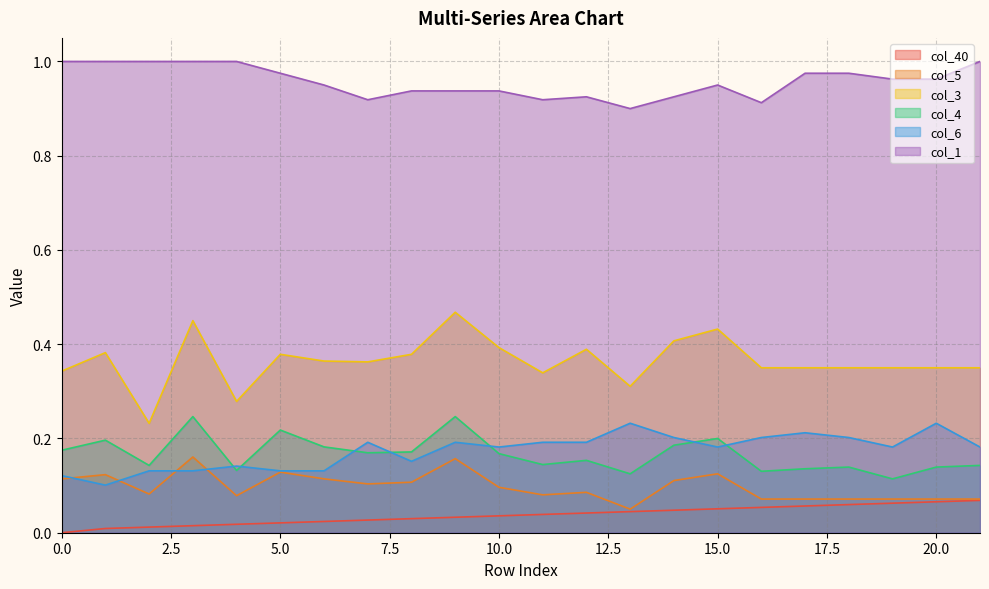

What is the maximum value for col_4?

0.2